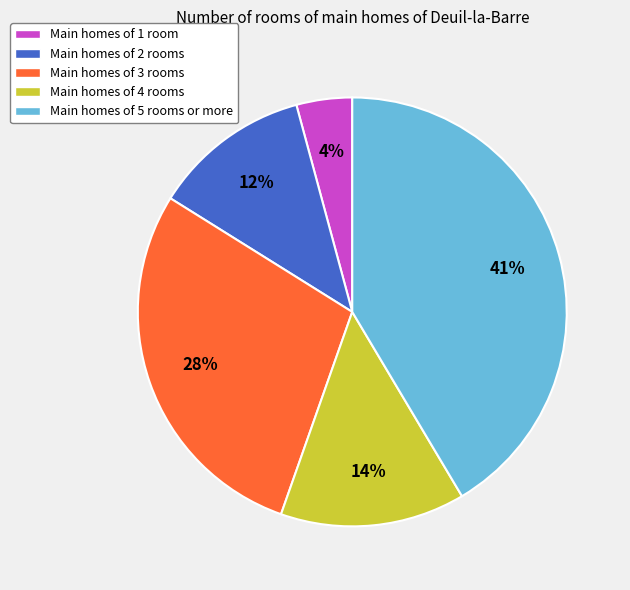

What is the ratio of the value at Main homes of 3 rooms to the value at Main homes of 5 rooms or more?

0.7